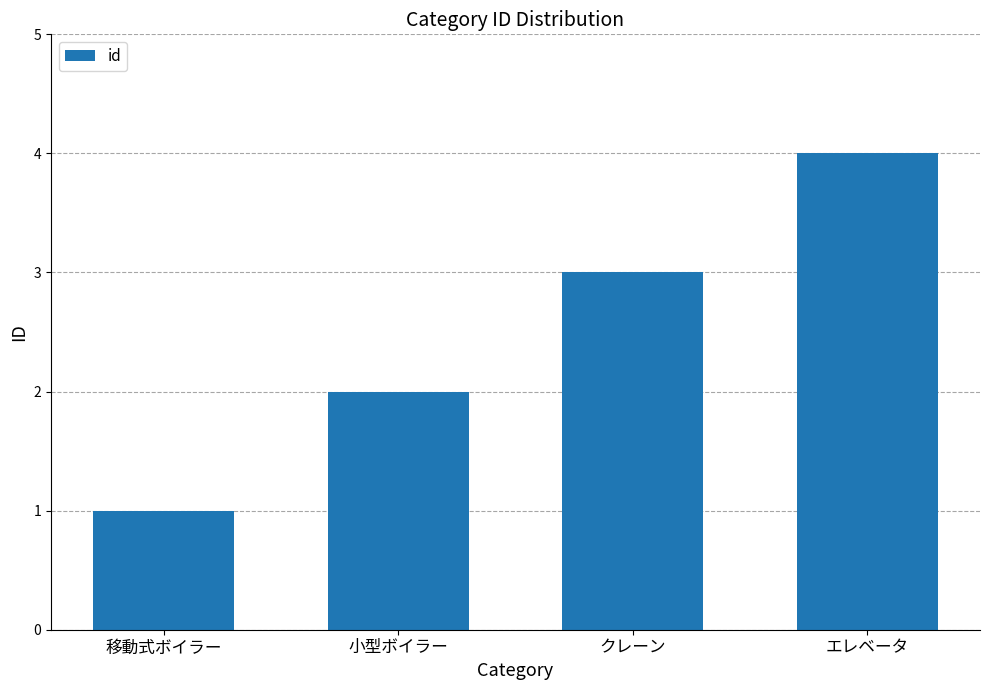

The value at エレベータ is 5. True or false?

False